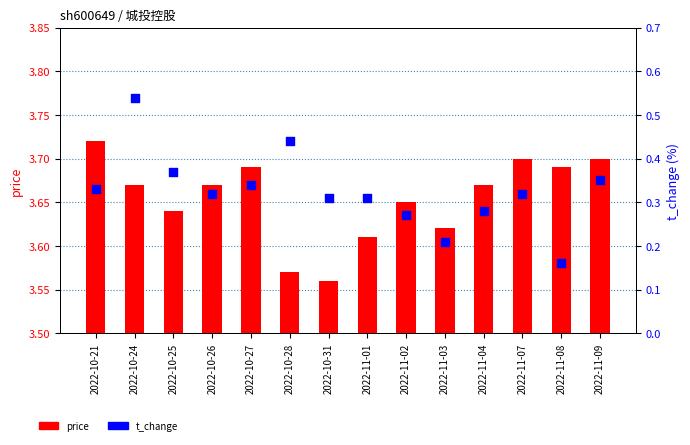

Which series contains the highest Y value?

price